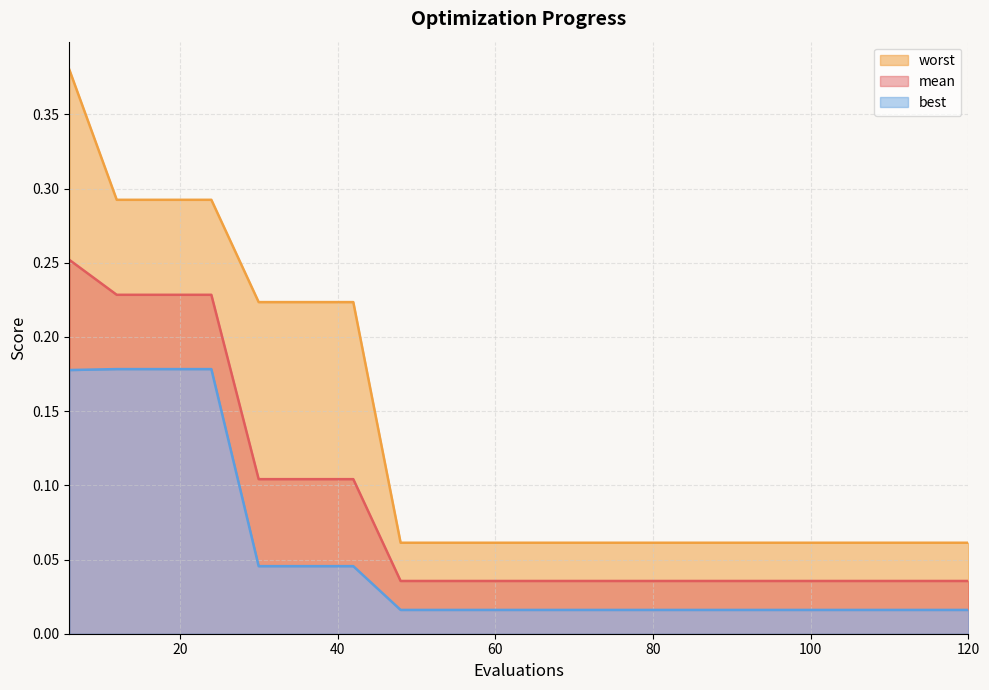

True or false: worst and mean cross at least once.

False